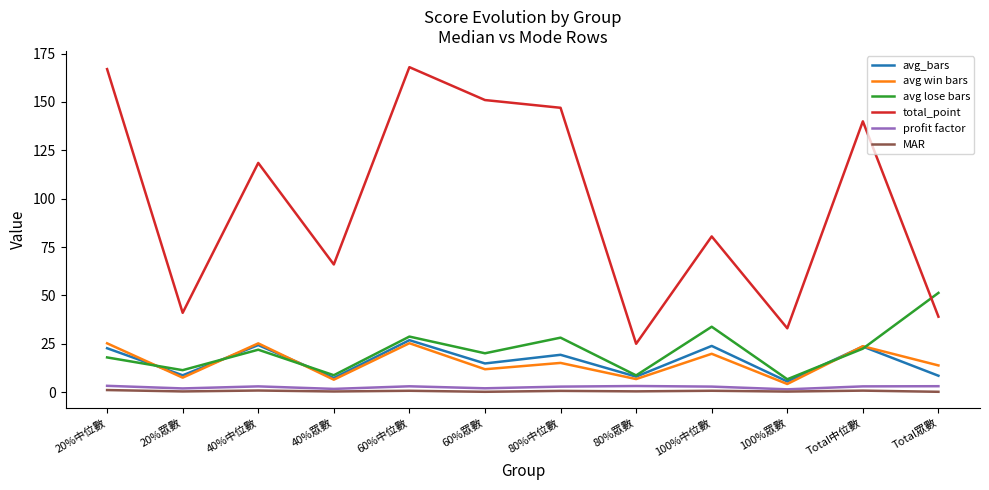

Is the value of avg lose bars at 100%中位數 greater than the value of avg_bars at Total眾數?

Yes